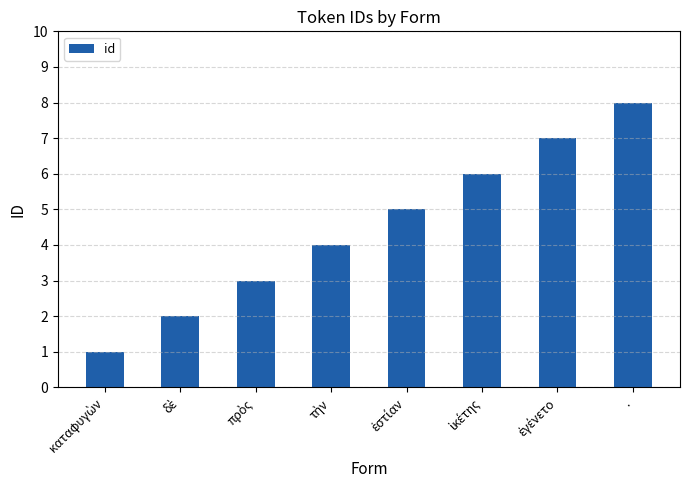

What is the sum of all values?

36